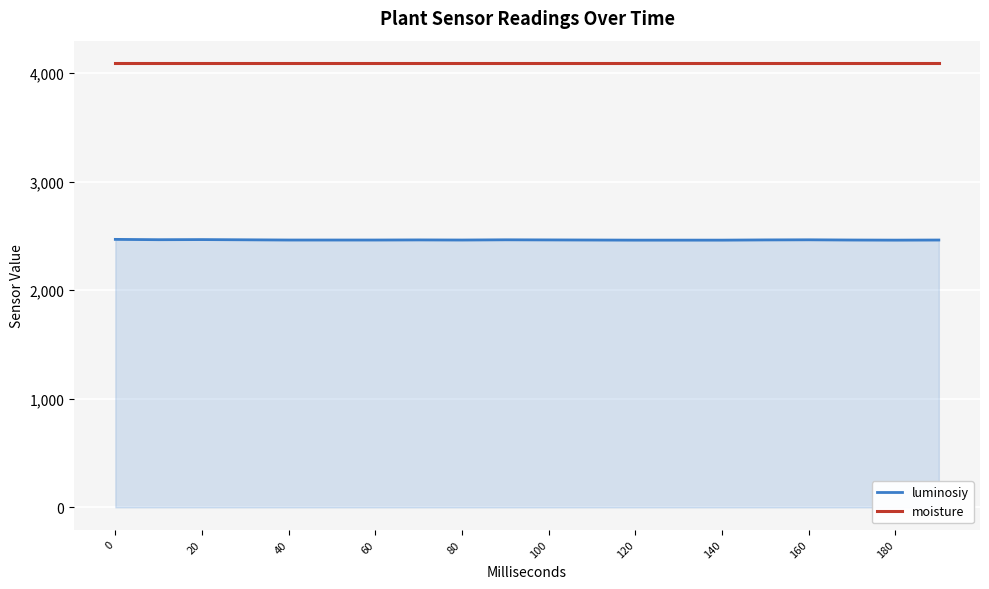

Which series has the largest range (max minus min)?

luminosiy